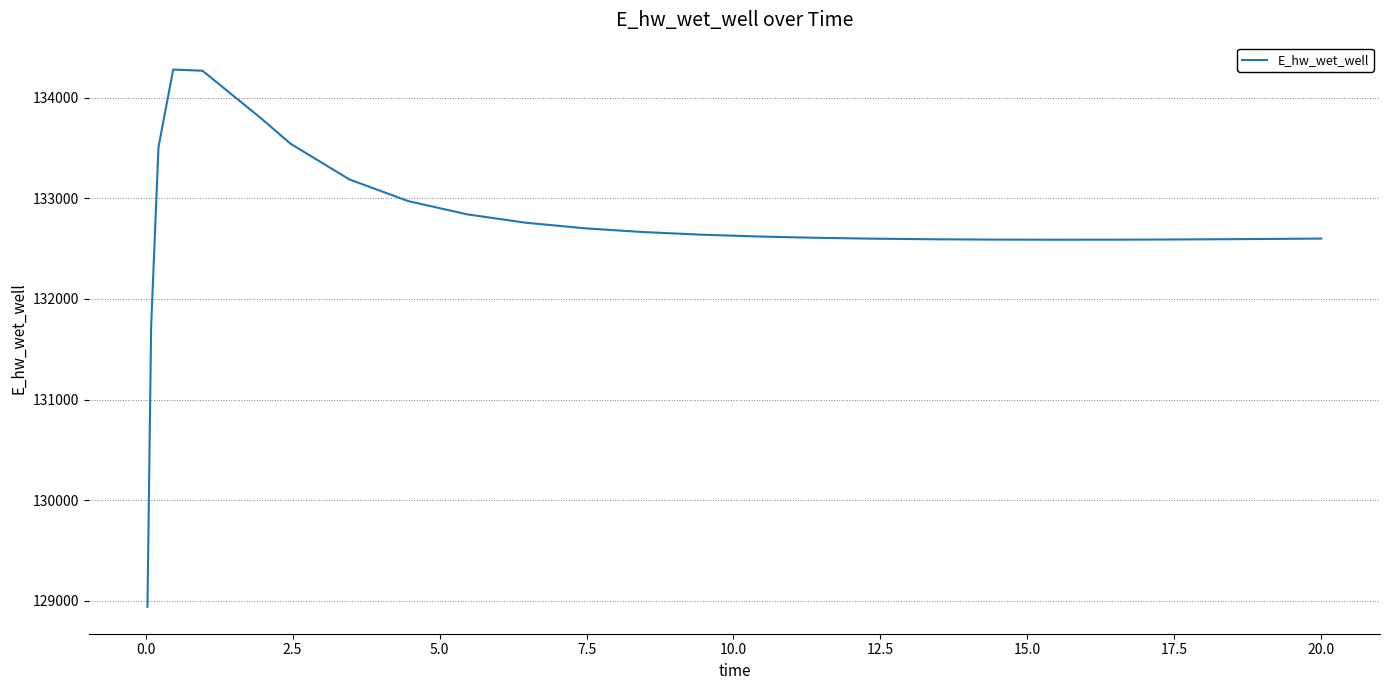

What is the maximum value shown in the chart?

134278.9